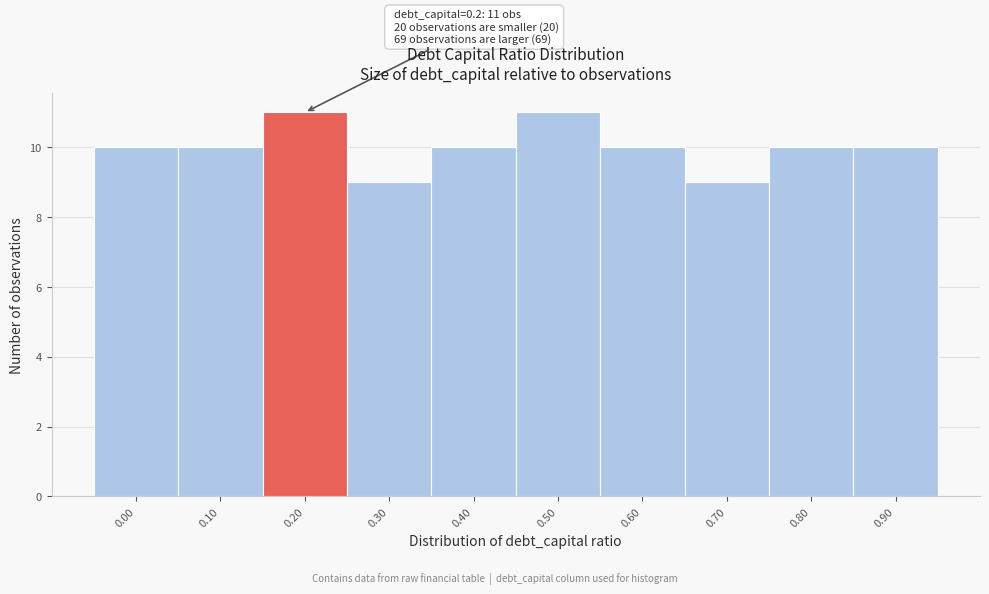

Reading left to right, what are all the values shown in this chart?

10	10	11	9	10	11	10	9	10	10